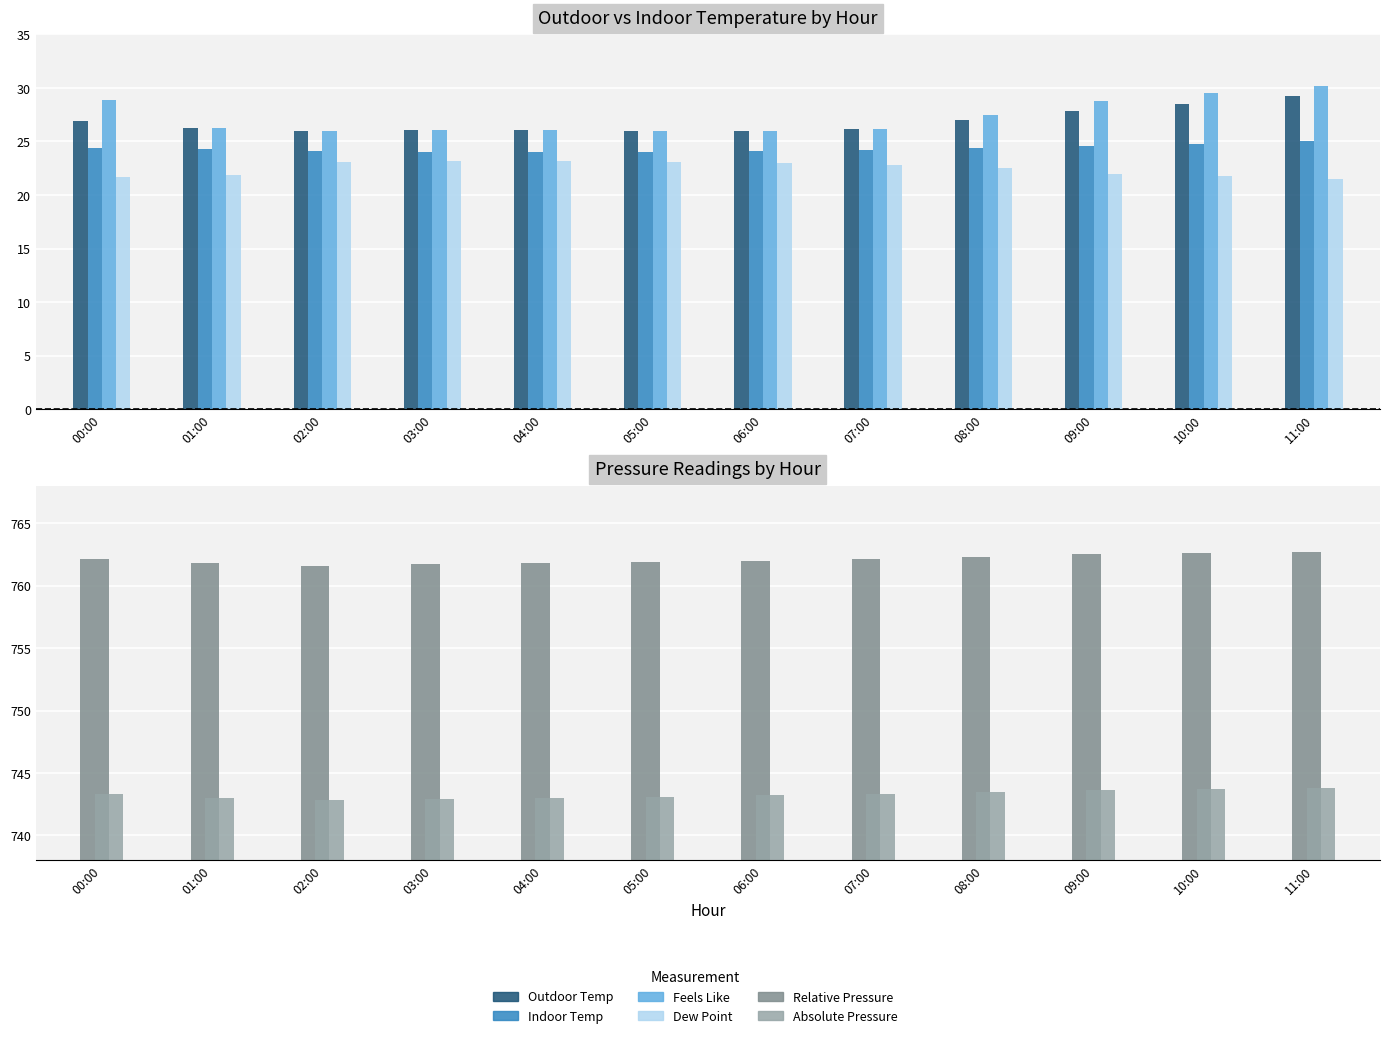

Is the value of Outdoor Temp at 01:00 greater than the value of Relative Pressure at 05:00?

No